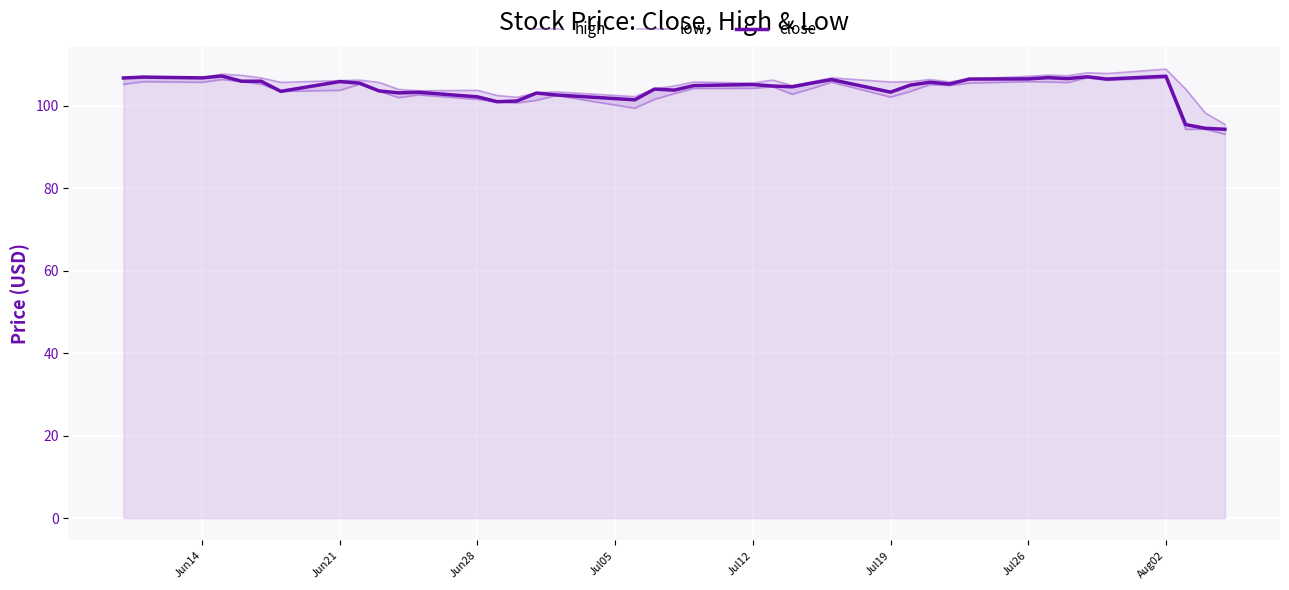

True or false: close and high intersect in this chart.

False